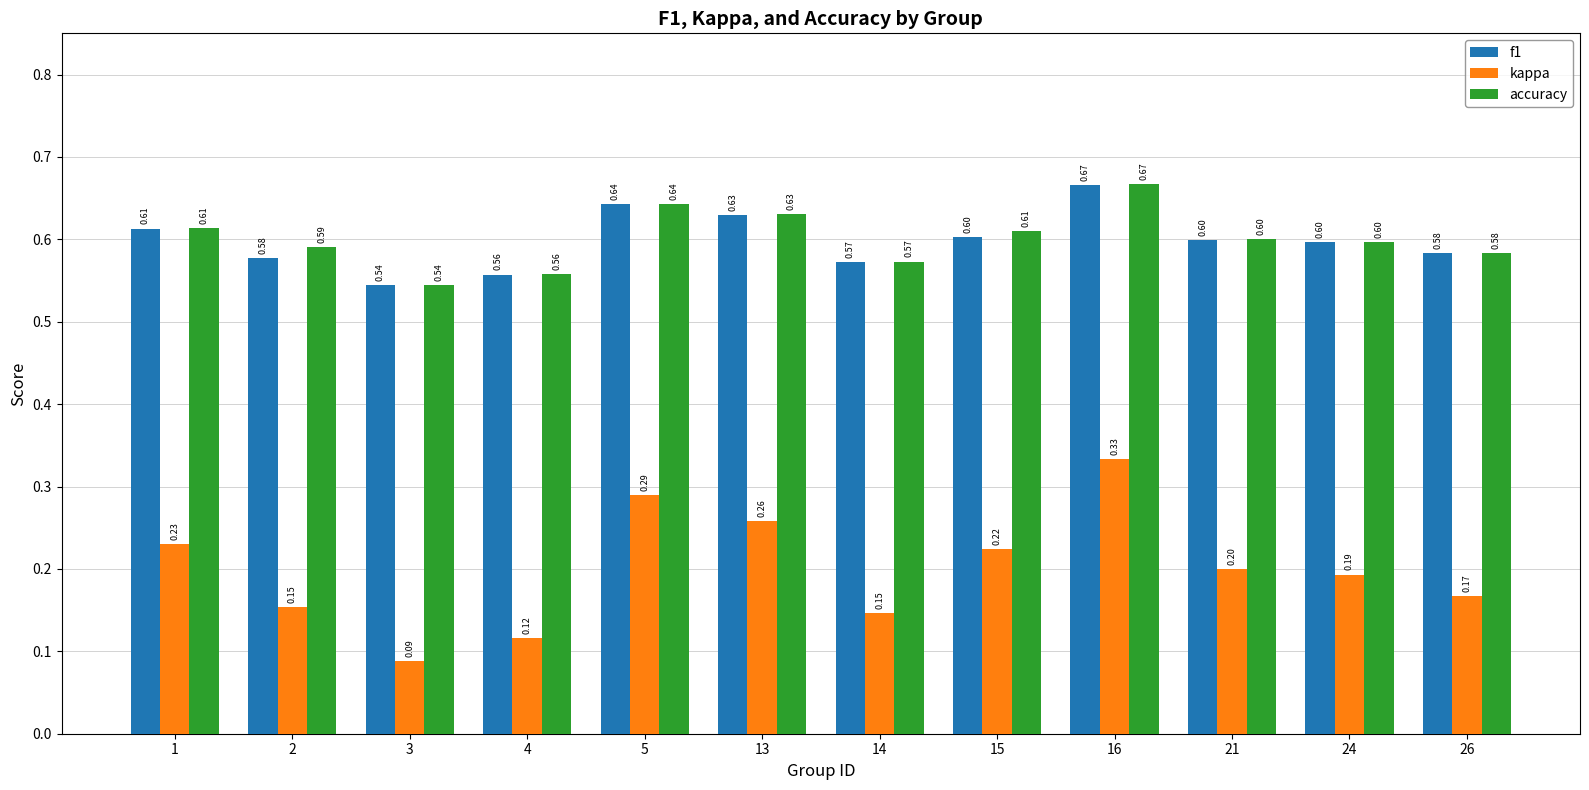

What is the sum of all accuracy values?

7.2